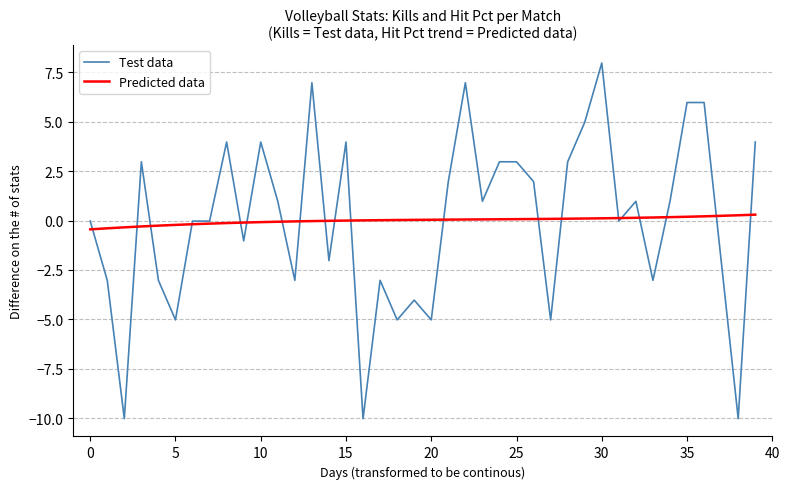

Which series has the widest spread of values?

Test data